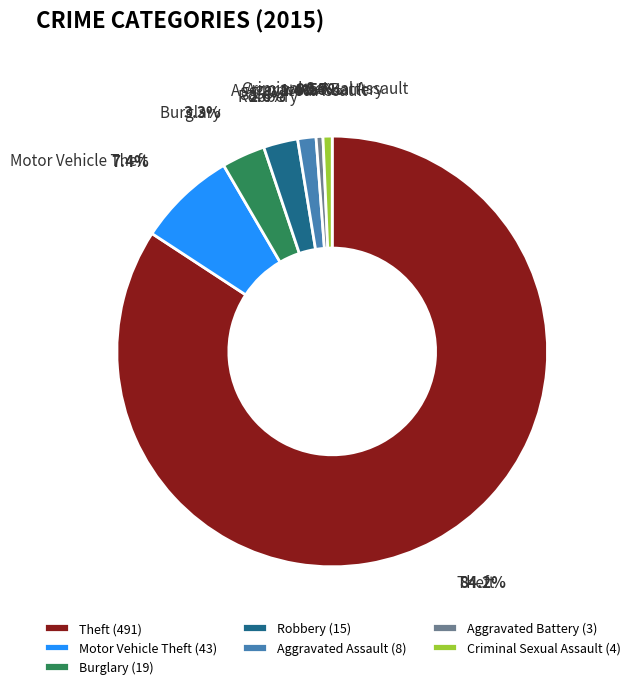

Is it true that Motor Vehicle Theft is 20% of the pie?

False